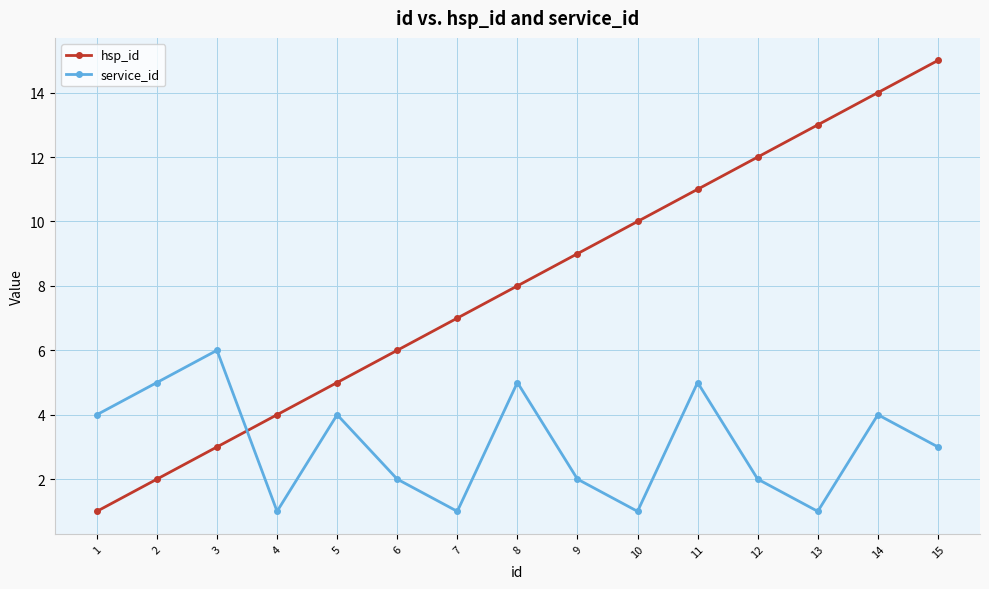

At 3, list the series in order from smallest to largest.

hsp_id, service_id